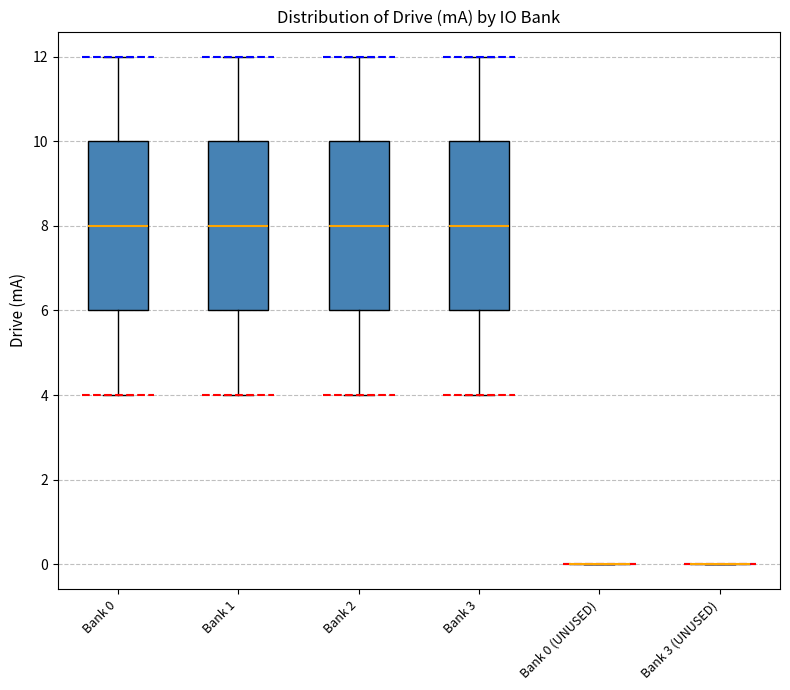

Where does the median line of the box for Bank 2 sit on the y-axis? The values are not printed on the chart, so give them approximately, as read against the axis.

8